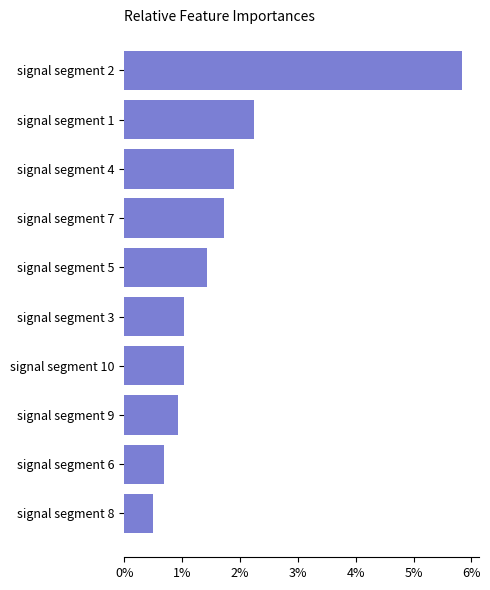

The value at signal segment 8 is 0.7. True or false?

False